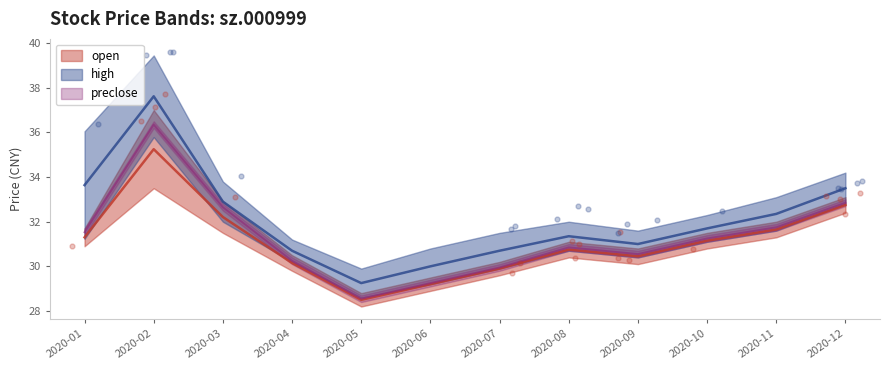

Is the value of high at 2020-12 greater than the value of preclose at 2020-01?

Yes